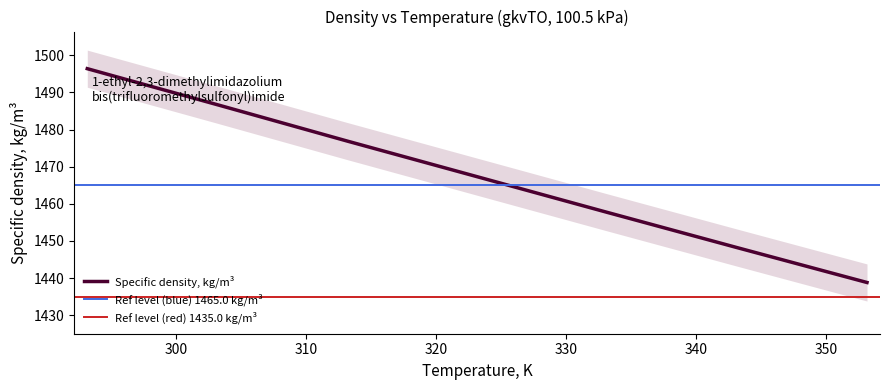

What is the greatest value displayed?

1496.4